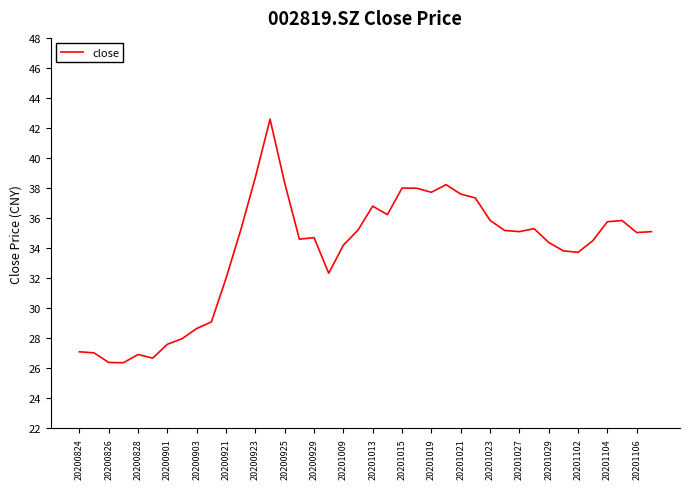

What is the smallest value displayed?

26.4